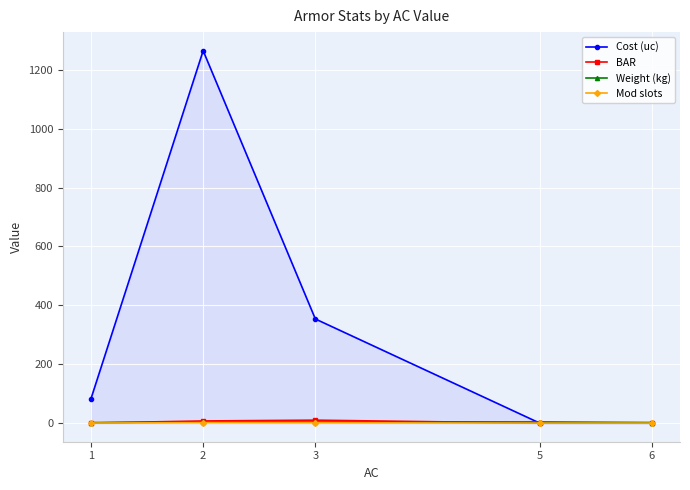

What is the difference between the second highest and minimum values in the Cost (uc) series?

353.8